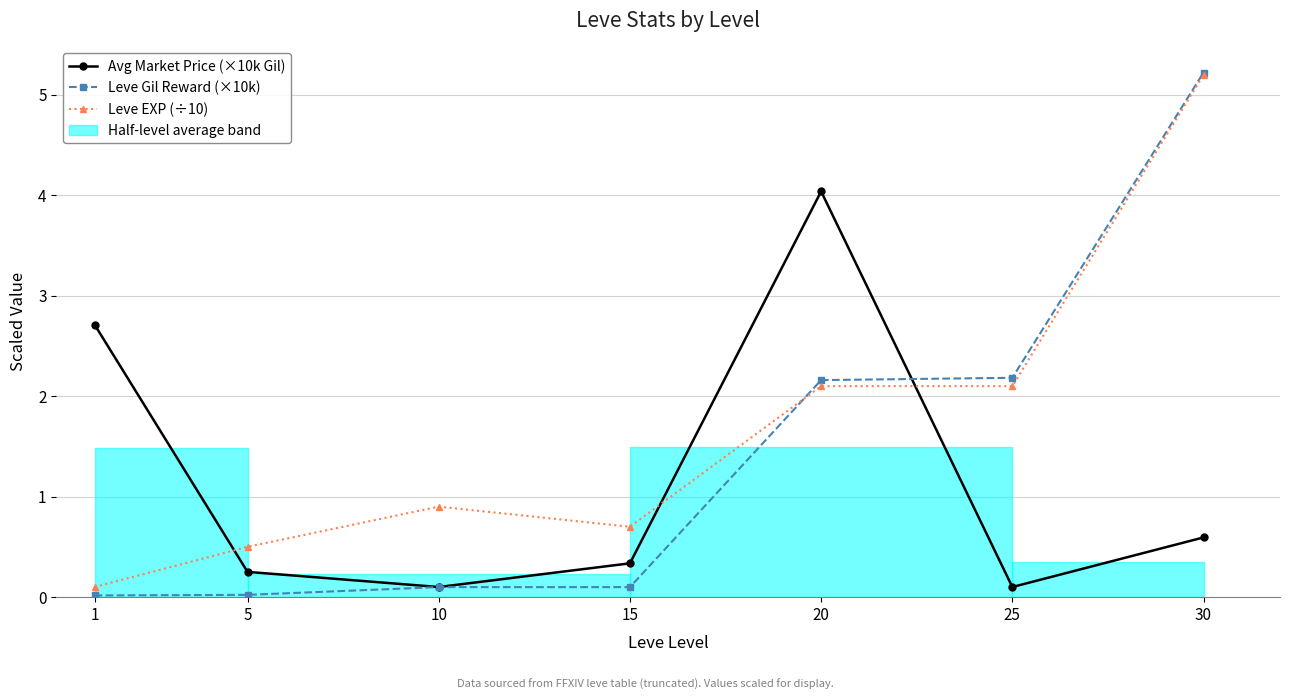

Between which two adjacent categories do Leve Gil Reward (×10k) and Avg Market Price (×10k Gil) first intersect?

20 and 25